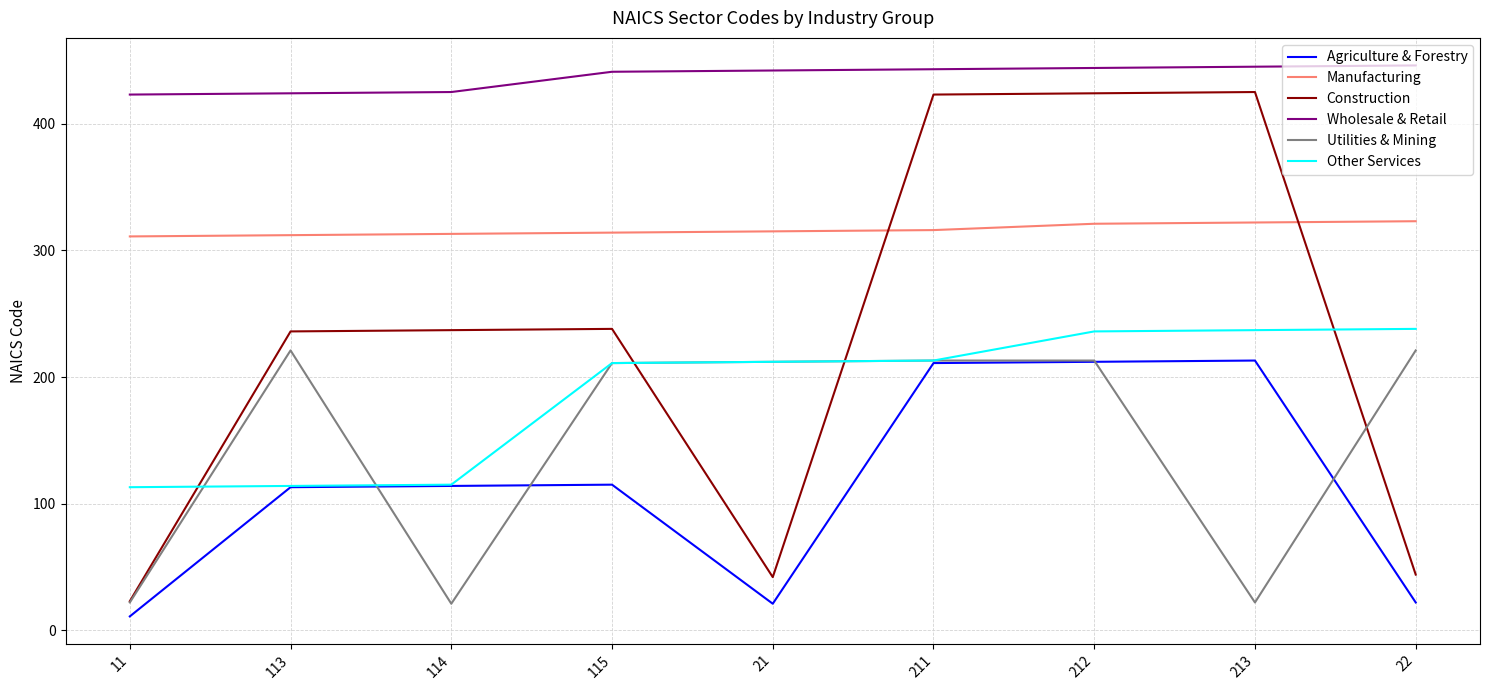

What is the highest value of the Utilities & Mining series?

221